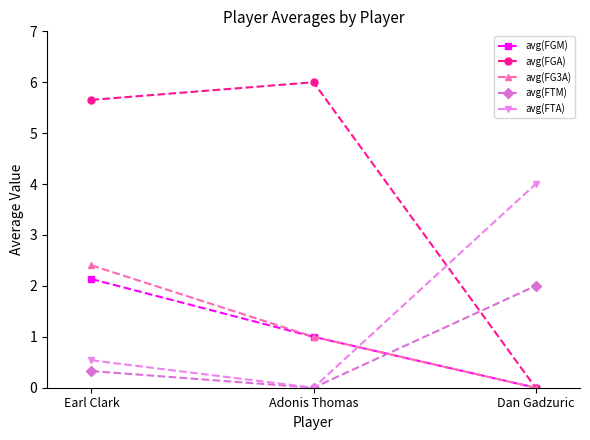

Reading right to left, extract all data points from this chart.

avg(FGM): 0.0	1.0	2.1
avg(FGA): 0.0	6.0	5.7
avg(FG3A): 0.0	1.0	2.4
avg(FTM): 2.0	0.0	0.3
avg(FTA): 4.0	0.0	0.5